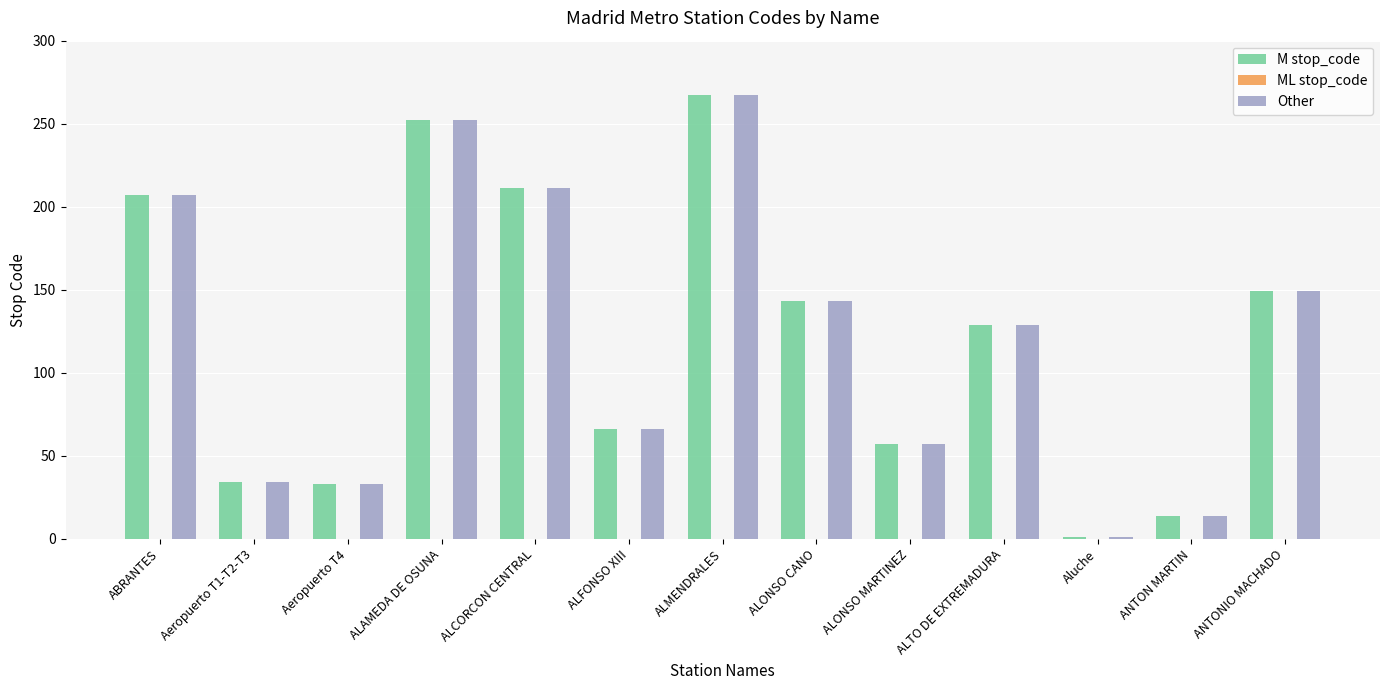

At which label does Other first exceed 129?

ABRANTES